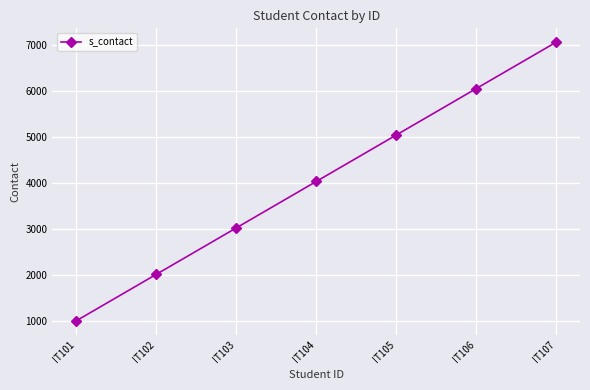

True or false: there are more than 2 points higher than both neighbors.

False